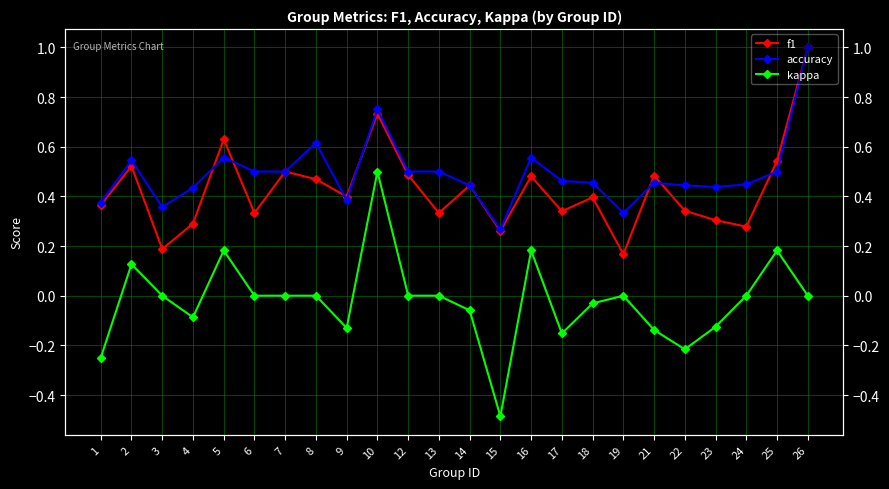

How many lines are shown in the chart?

3